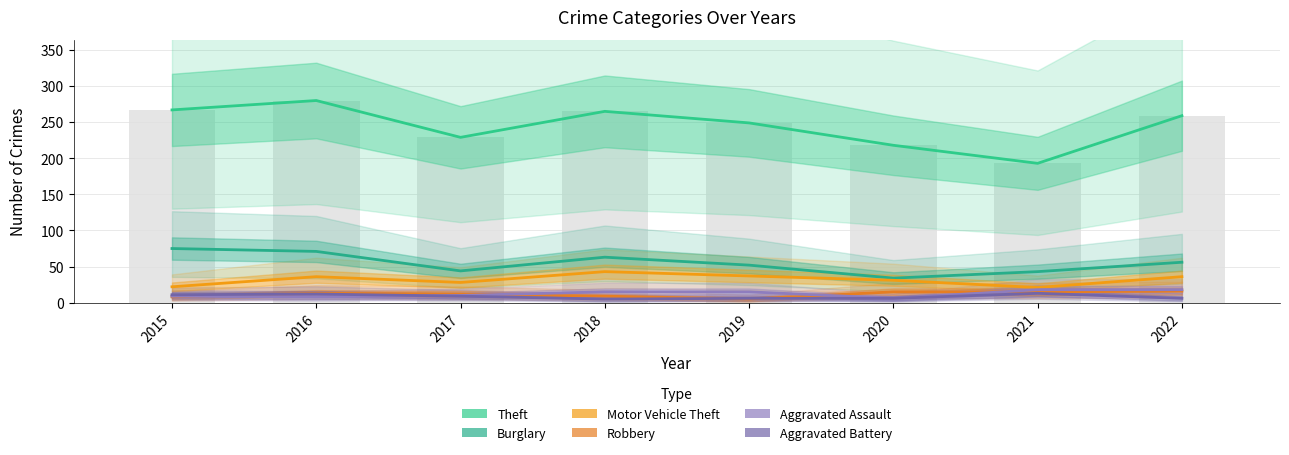

Which series has the largest range (max minus min)?

Theft